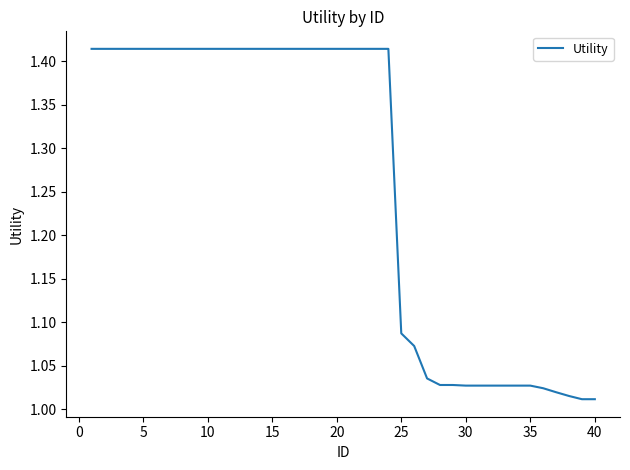

How many lines are shown in the chart?

1